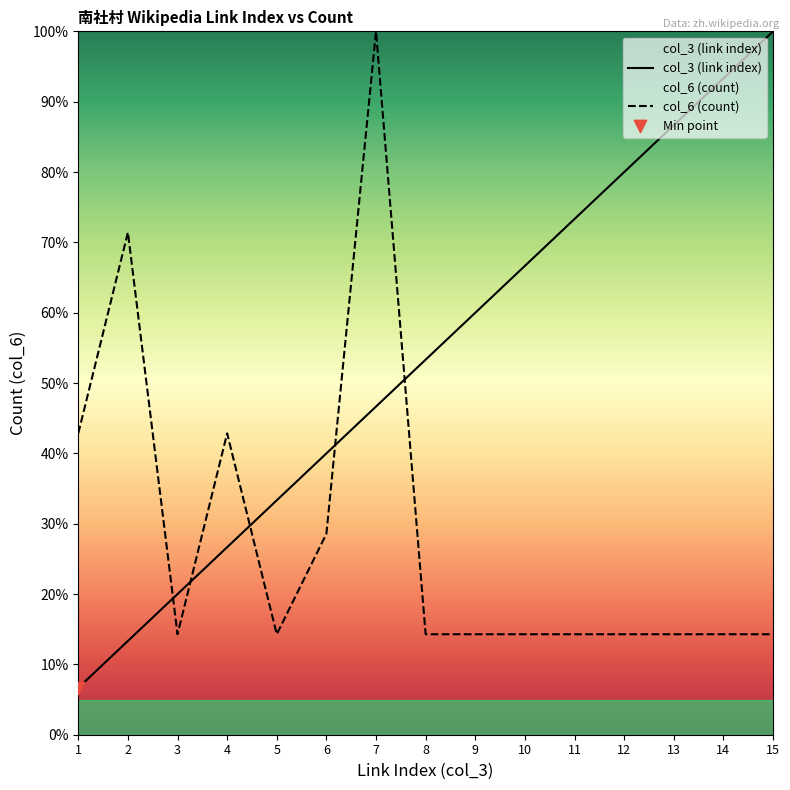

Which series has the widest spread of Y values?

col_3 (link index)